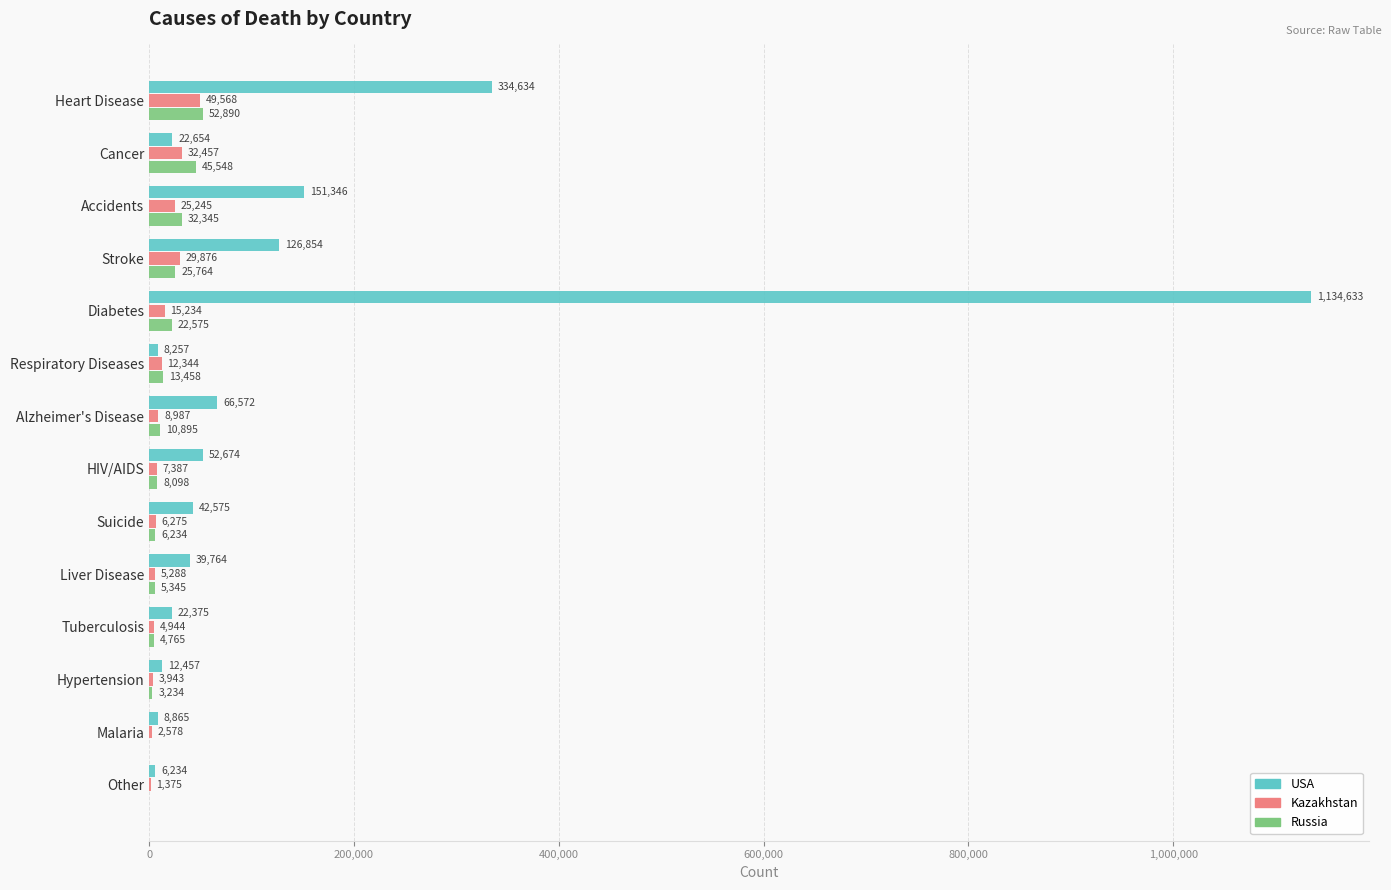

What is the total value across all series at Other?

7609